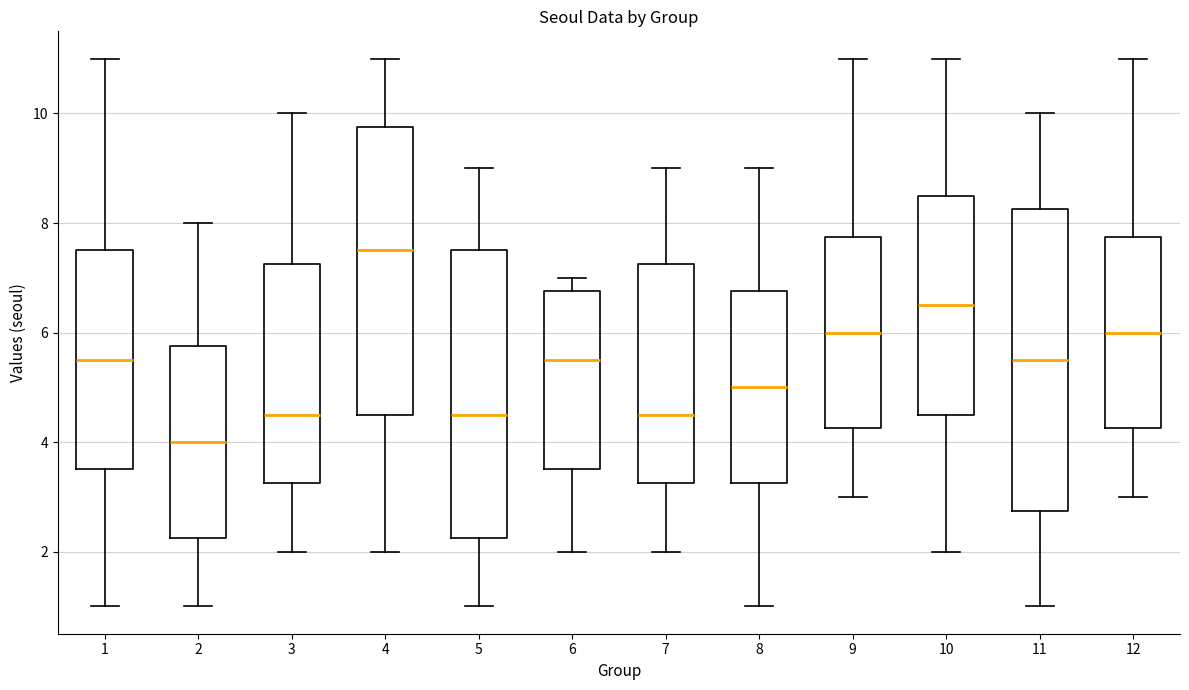

Reading left to right, read every box against the y-axis: the position of its median line, the range the box covers, and the ends of its whiskers. The values are not printed on the chart, so give them approximately, as read against the axis.

1: median 5.6, box 3.6 to 7.6, whiskers 1.0 to 11.0
2: median 4.0, box 2.2 to 5.8, whiskers 1.0 to 8.0
3: median 4.6, box 3.2 to 7.2, whiskers 2.0 to 10.0
4: median 7.6, box 4.6 to 9.8, whiskers 2.0 to 11.0
5: median 4.6, box 2.2 to 7.6, whiskers 1.0 to 9.0
6: median 5.6, box 3.6 to 6.8, whiskers 2.0 to 7.0
7: median 4.6, box 3.2 to 7.2, whiskers 2.0 to 9.0
8: median 5.0, box 3.2 to 6.8, whiskers 1.0 to 9.0
9: median 6.0, box 4.2 to 7.8, whiskers 3.0 to 11.0
10: median 6.6, box 4.6 to 8.6, whiskers 2.0 to 11.0
11: median 5.6, box 2.8 to 8.2, whiskers 1.0 to 10.0
12: median 6.0, box 4.2 to 7.8, whiskers 3.0 to 11.0